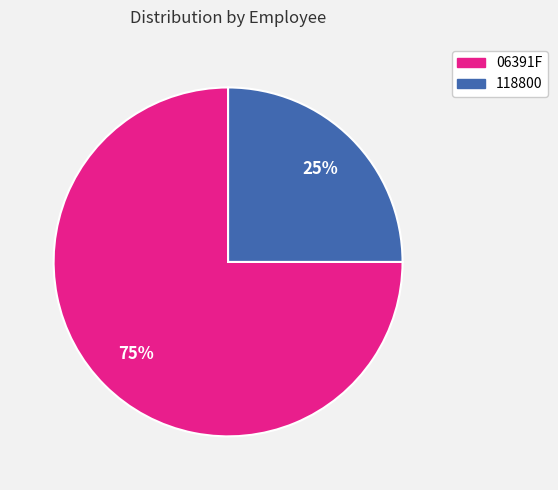

Combined, do 118800 and 06391F account for over 50%?

Yes